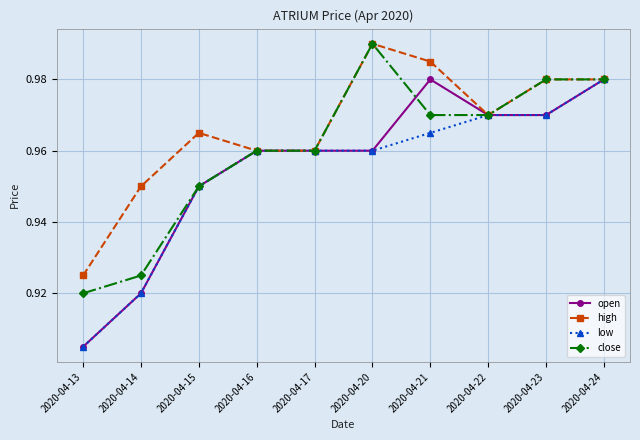

At which label is low closest to 0?

2020-04-13